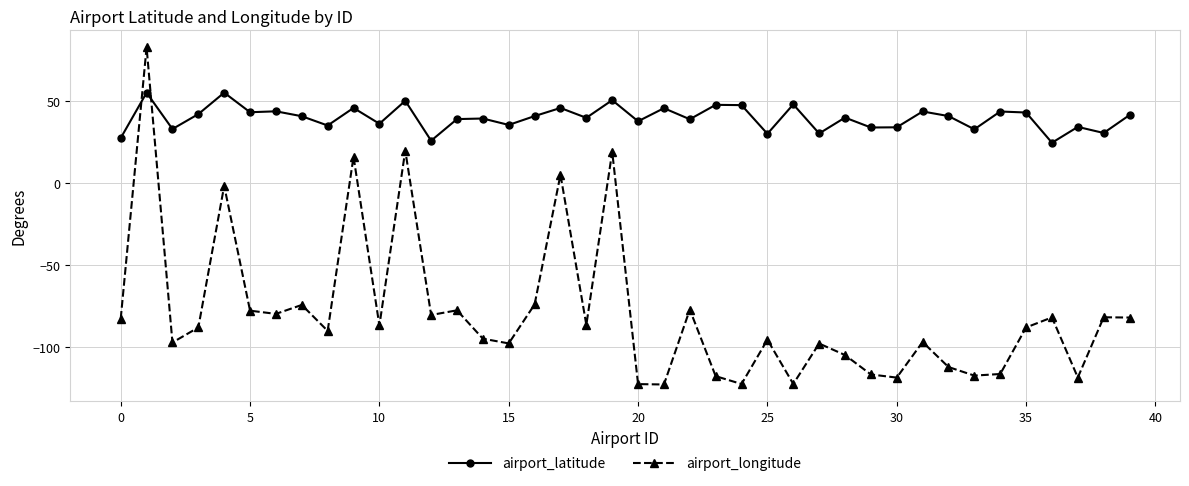

True or false: airport_latitude and airport_longitude intersect in this chart.

True